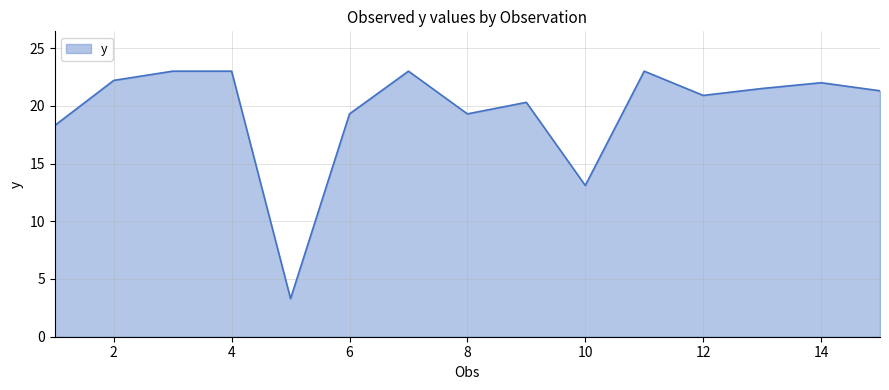

What is the maximum value shown in the chart?

23.0